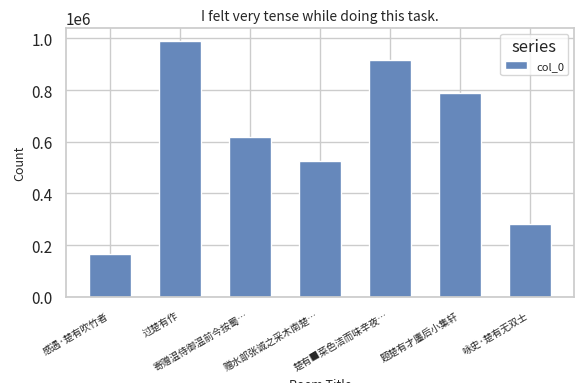

What is the difference between the maximum and minimum values?

823850